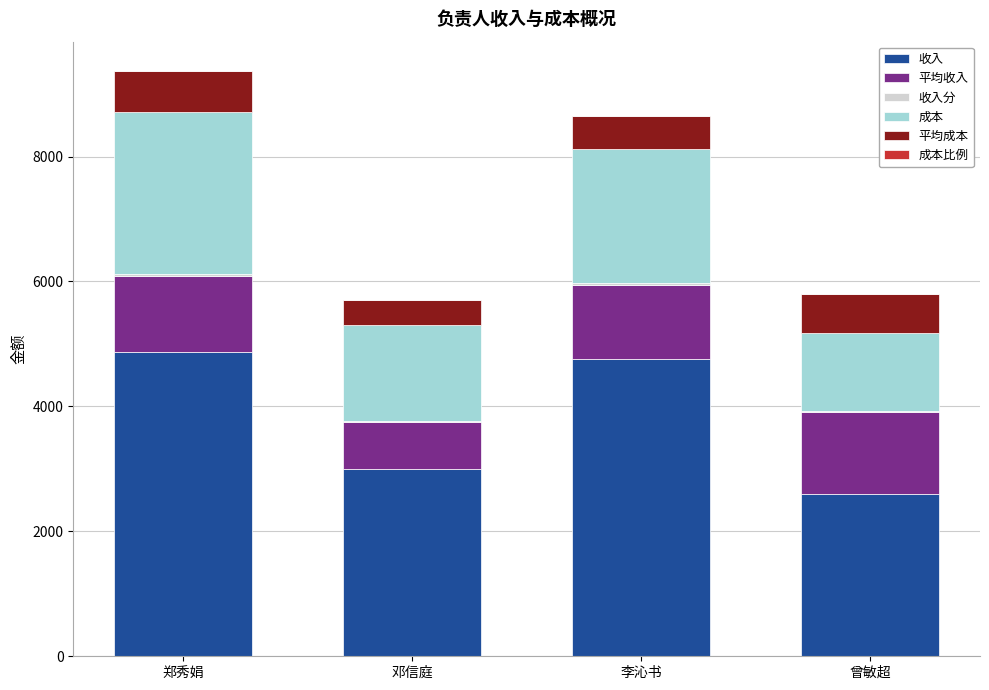

Does the chart contain stacked bars?

Yes